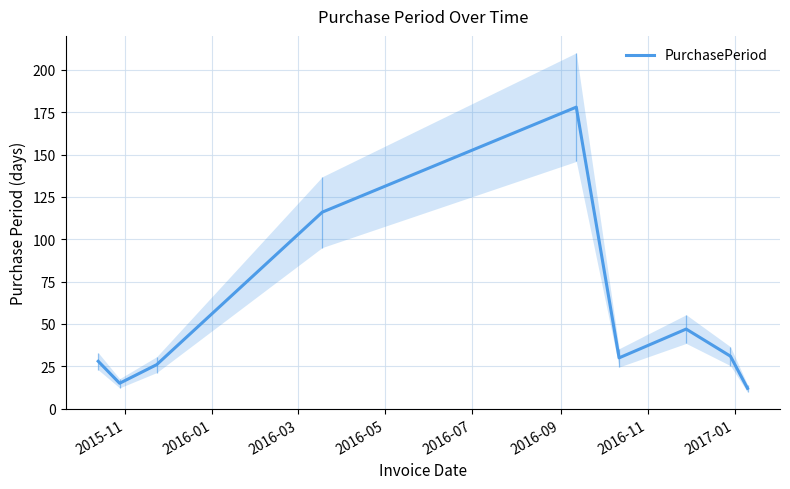

What is the maximum value for PurchasePeriod?

178